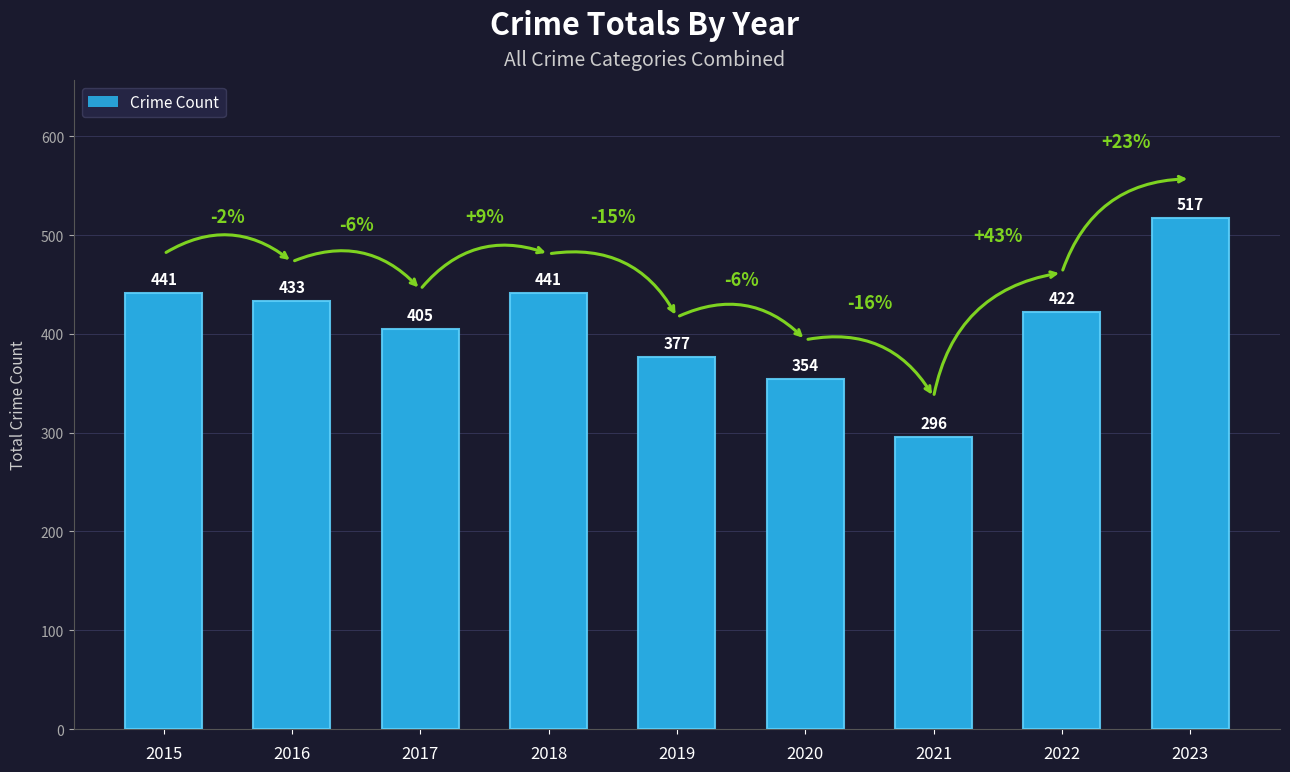

Is it true that the value at 2023 is 151?

False